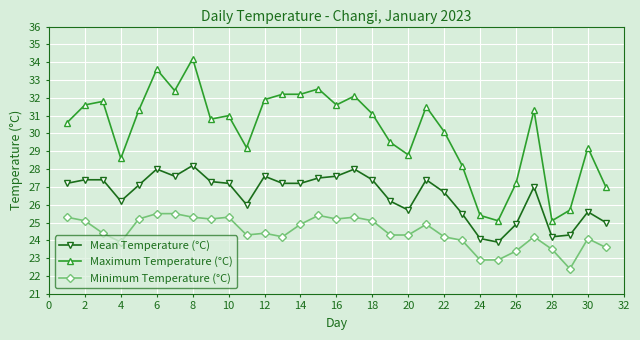

True or false: Minimum Temperature (°C) and Maximum Temperature (°C) cross at least once.

False